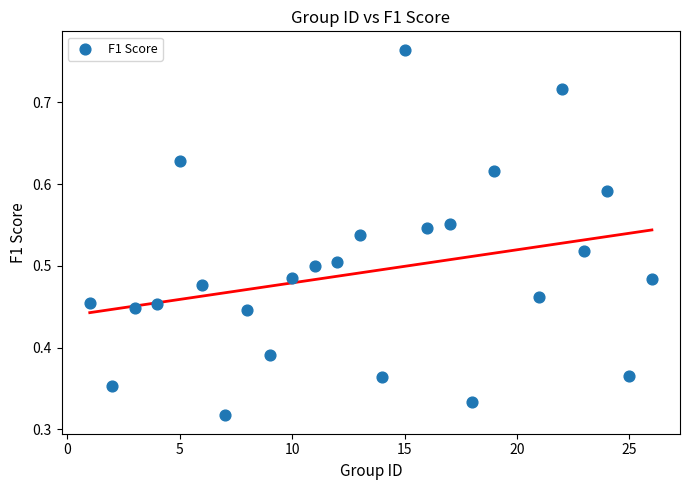

What is the range of X values (max minus min)?

25.0